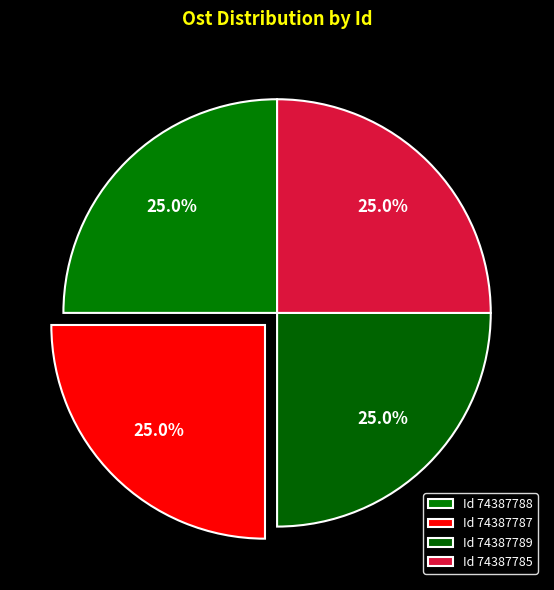

Rank the categories by value from lowest to highest.

74387789, 74387788, 74387787, 74387785